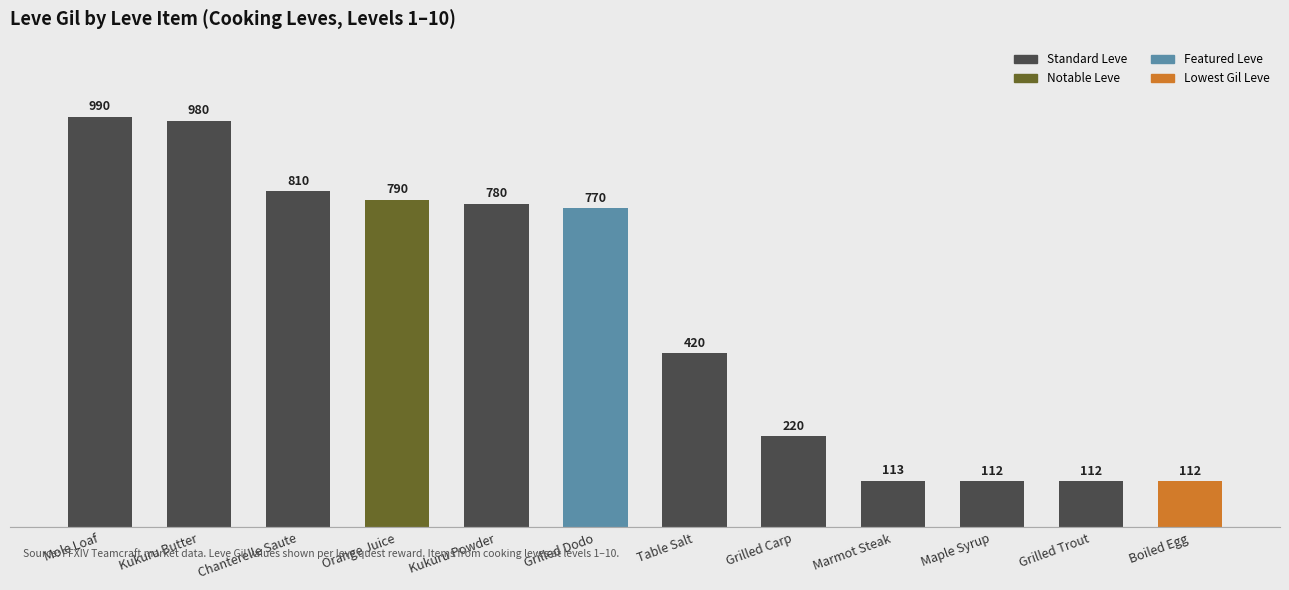

Are the bars grouped side by side (vs. stacked)?

No